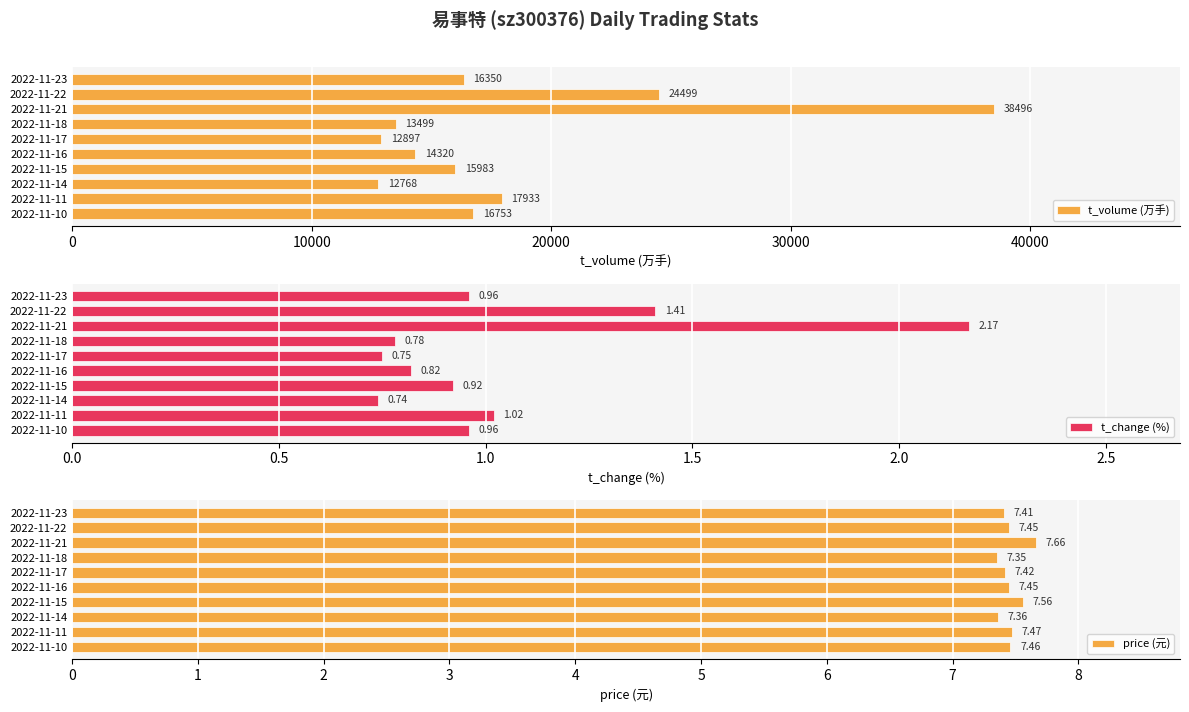

Is it true that price (元) equals 7.5 at 2022-11-16?

True